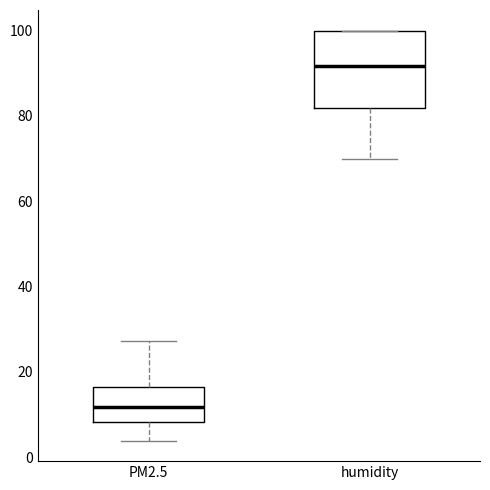

Reading left to right, read every box against the y-axis: the position of its median line, the range the box covers, and the ends of its whiskers. The values are not printed on the chart, so give them approximately, as read against the axis.

PM2.5: median 12, box 8 to 16, whiskers 4 to 28
humidity: median 92, box 82 to 100, whiskers 70 to 100